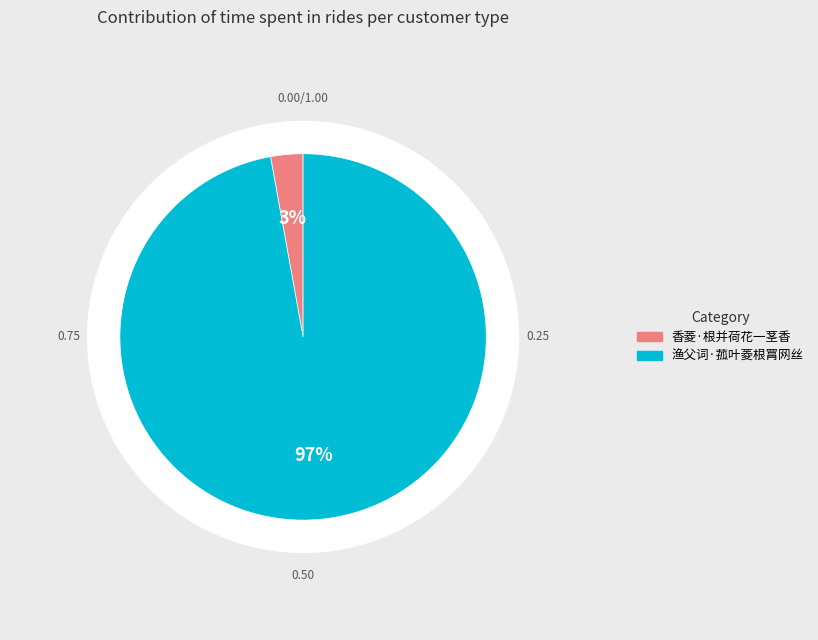

True or false: 渔父词·菰叶菱根罥网丝 accounts for 97% of the total.

True